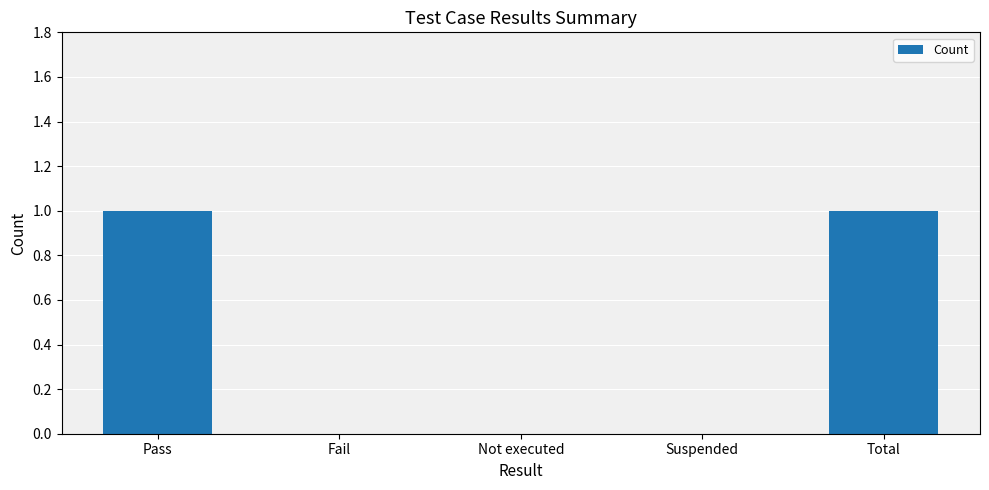

Is it true that the value at Pass is 2?

False